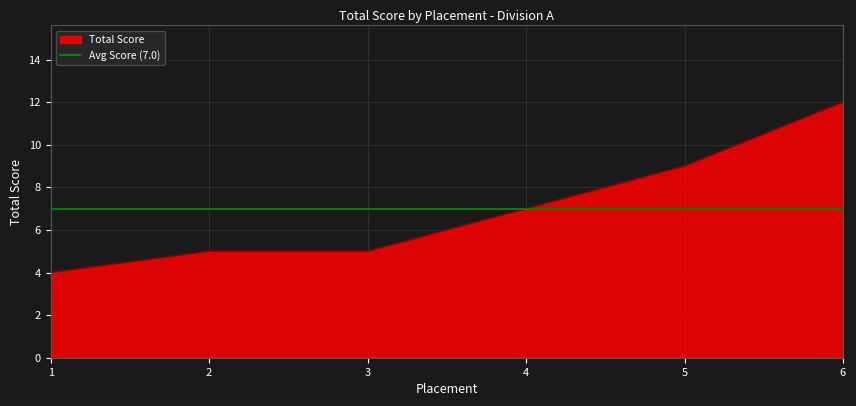

What is the sum of the values at 6 and 5?

21